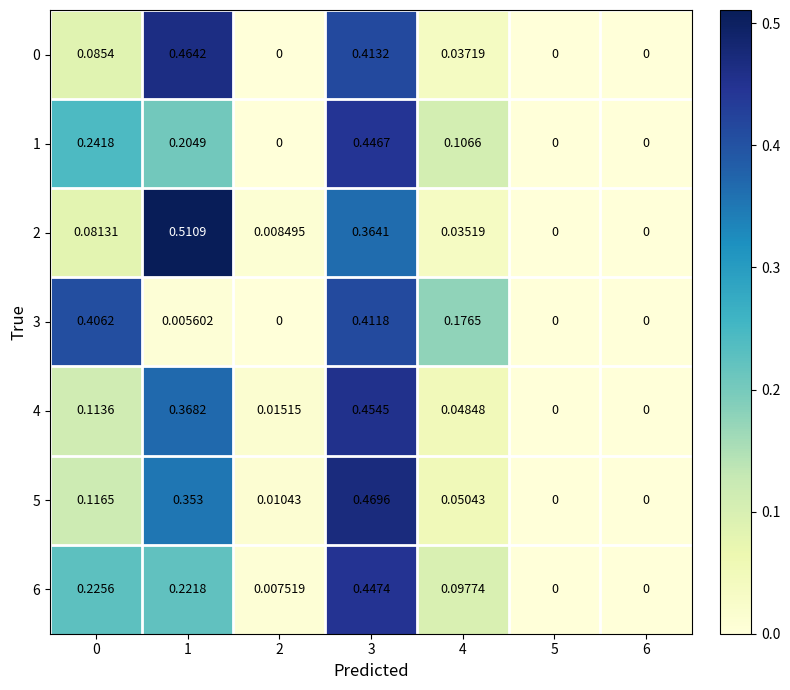

Between 1 and 5, which series saw the biggest shift?

2